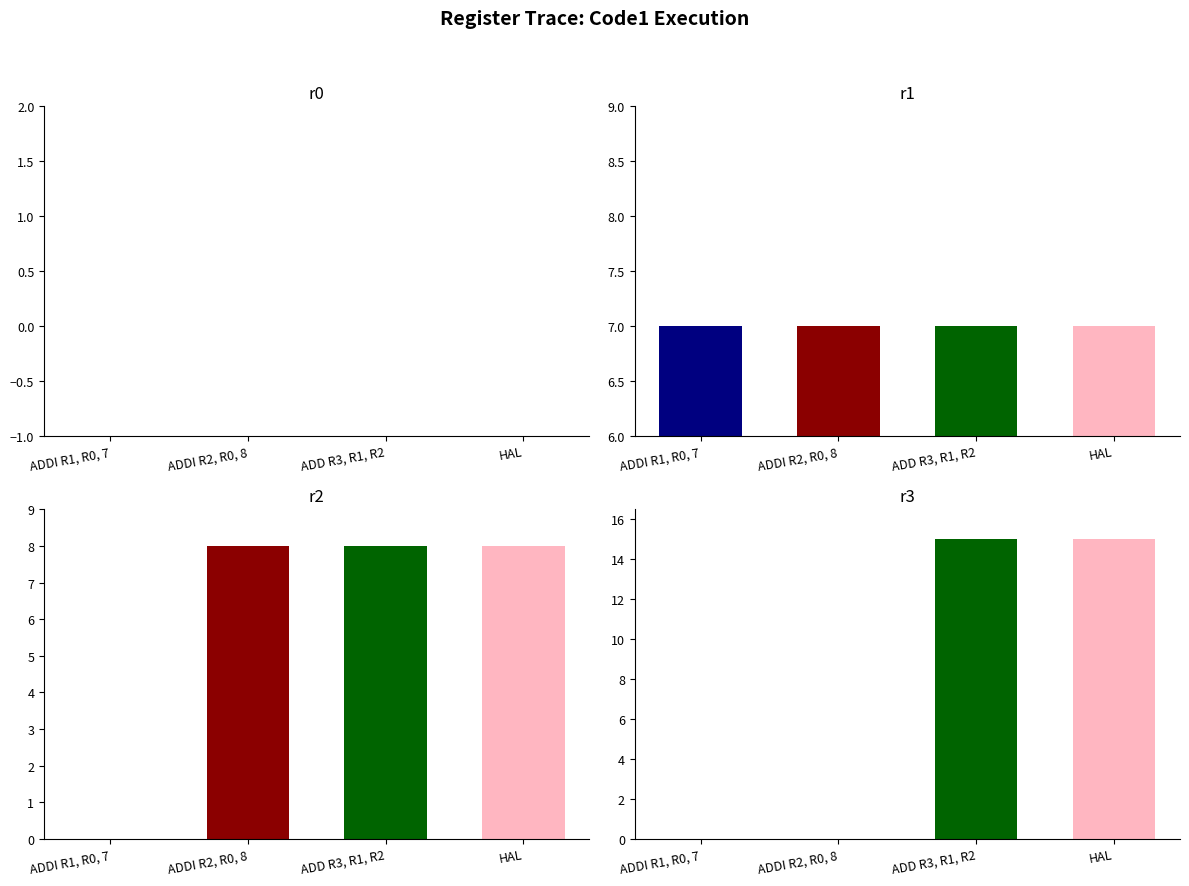

At which category is the sum across all series the highest?

ADD R3, R1, R2